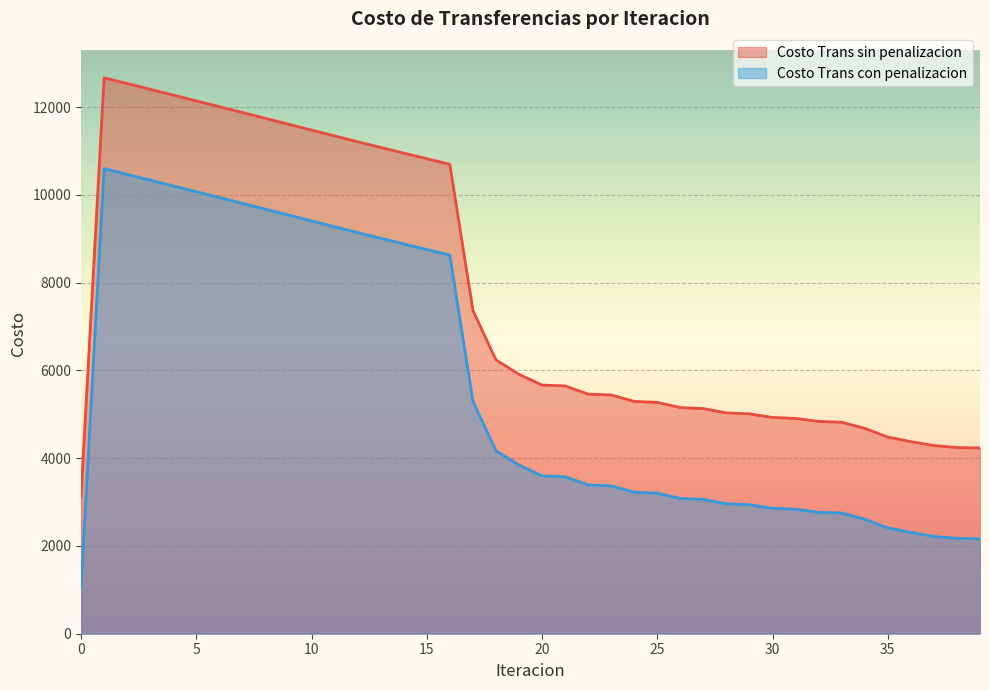

How many interior local peaks does the Costo Trans con penalizacion series have?

1